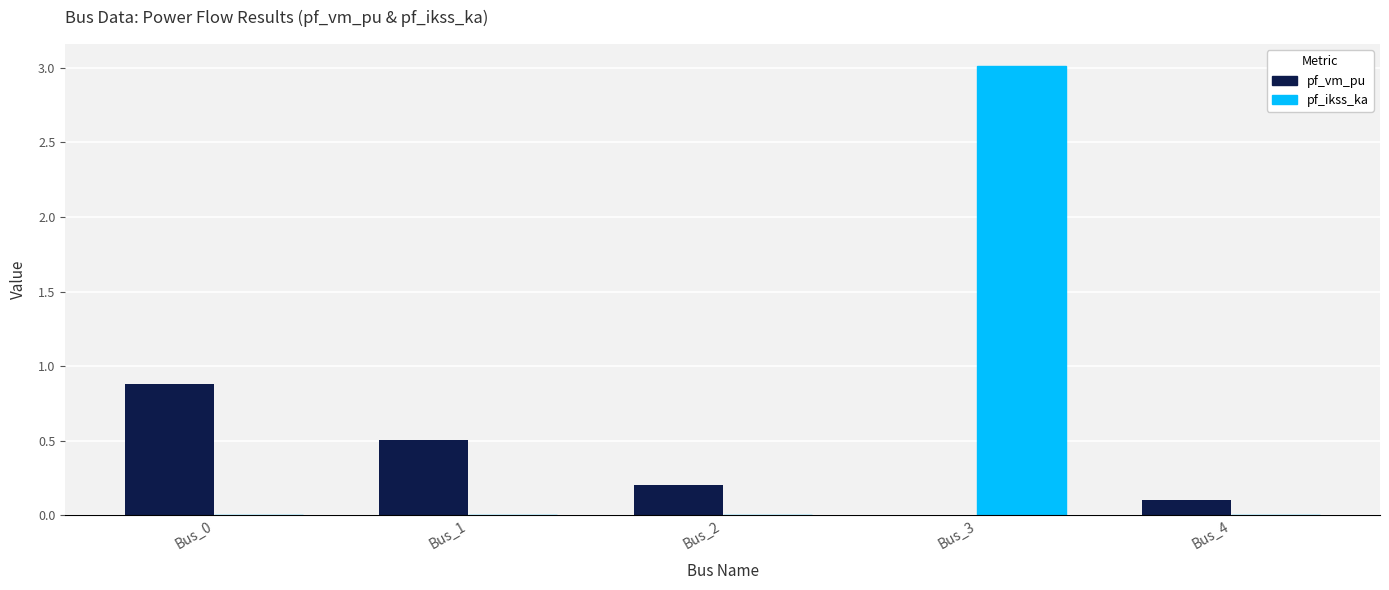

Count the pf_vm_pu values in the range 0 to 1.

5